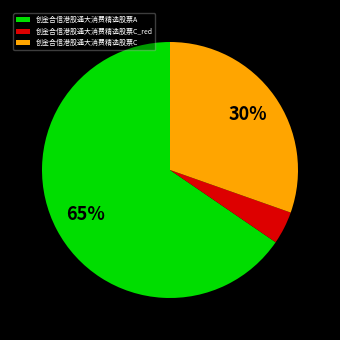

Between 创金合信港股通大消费精选股票C and 创金合信港股通大消费精选股票C_red, which is larger?

创金合信港股通大消费精选股票C